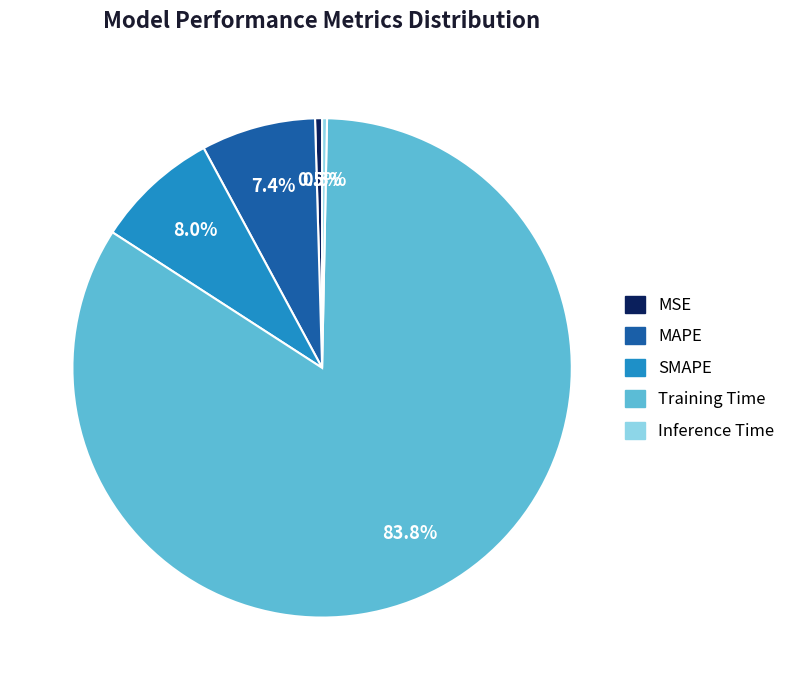

To the nearest percent, what portion does MAPE represent?

7%